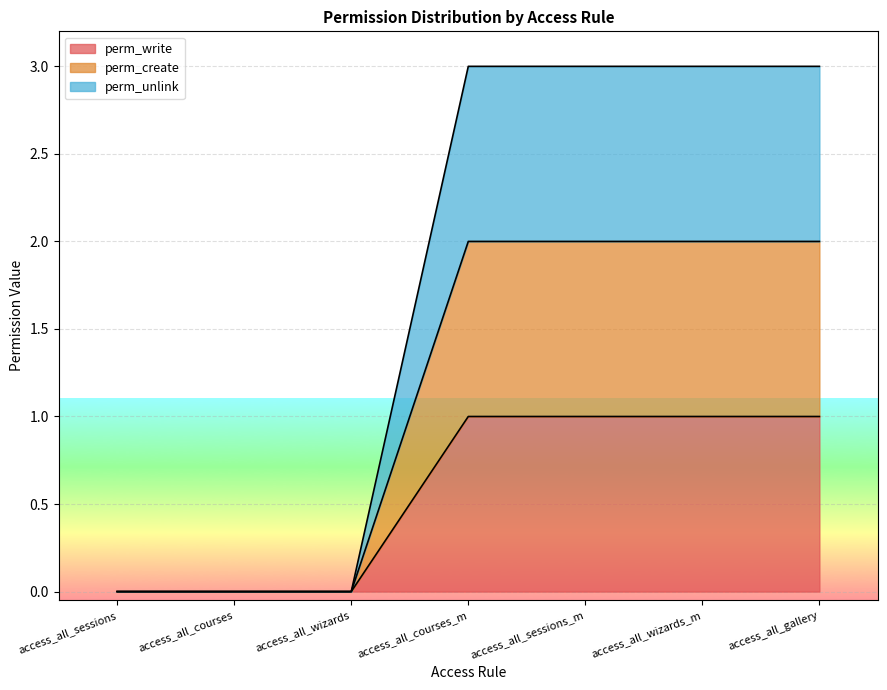

At access_all_sessions, list the series in order from largest to smallest.

perm_write, perm_create, perm_unlink